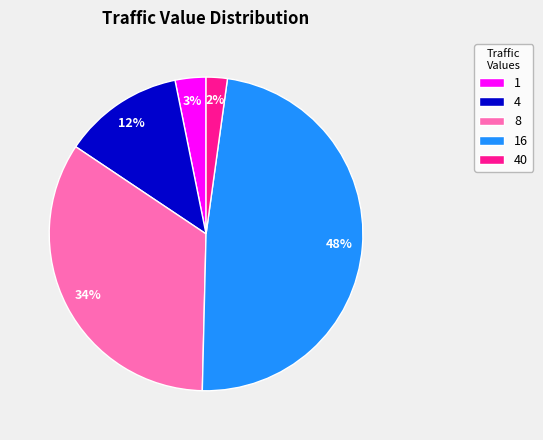

To the nearest percent, what is the average slice percentage?

20%